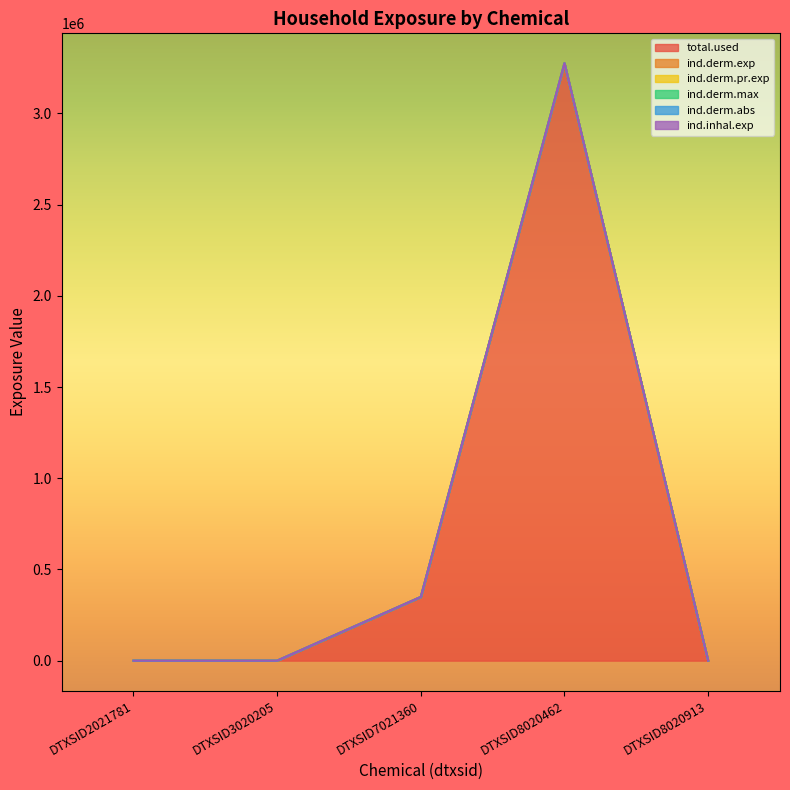

Which category has the lowest value in the ind.derm.abs series?

DTXSID2021781